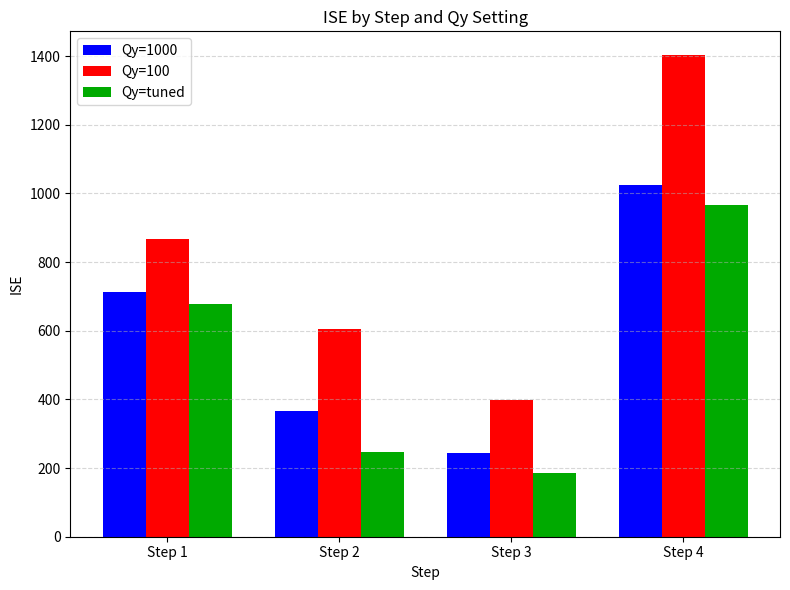

Between Step 1 and Step 3, which series saw the biggest shift?

Qy=tuned